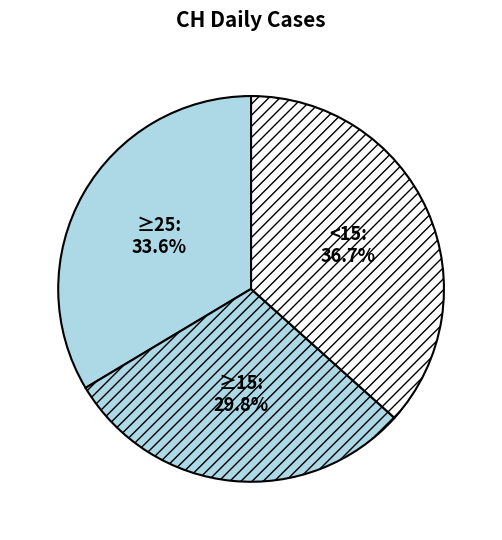

Is there any slice that represents more than half of the pie?

No